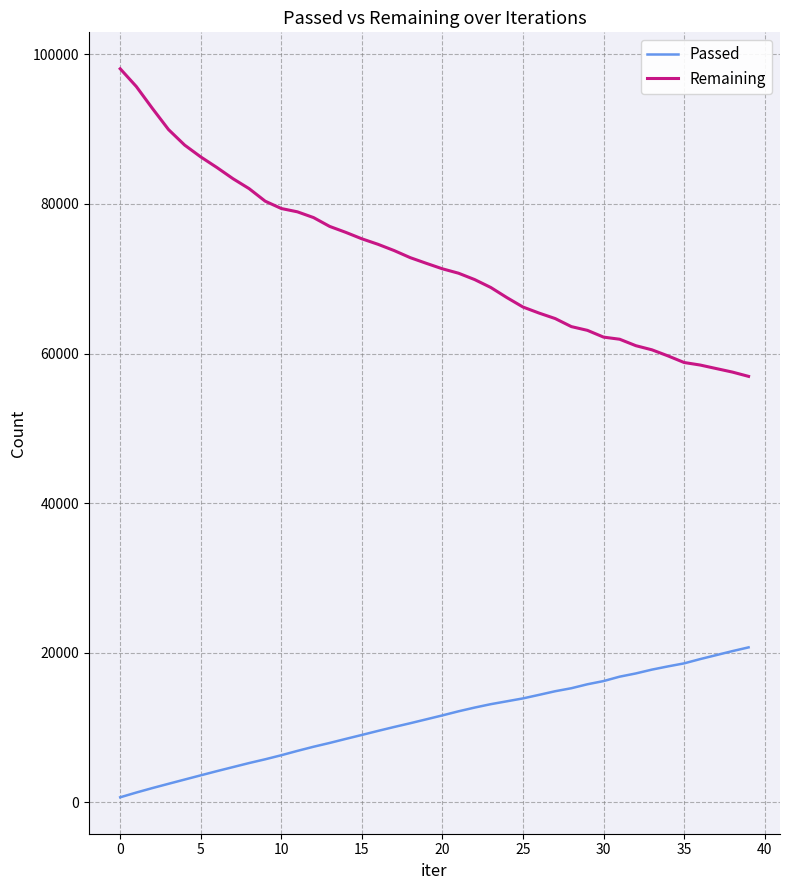

What is the lowest value of the Remaining series?

56946